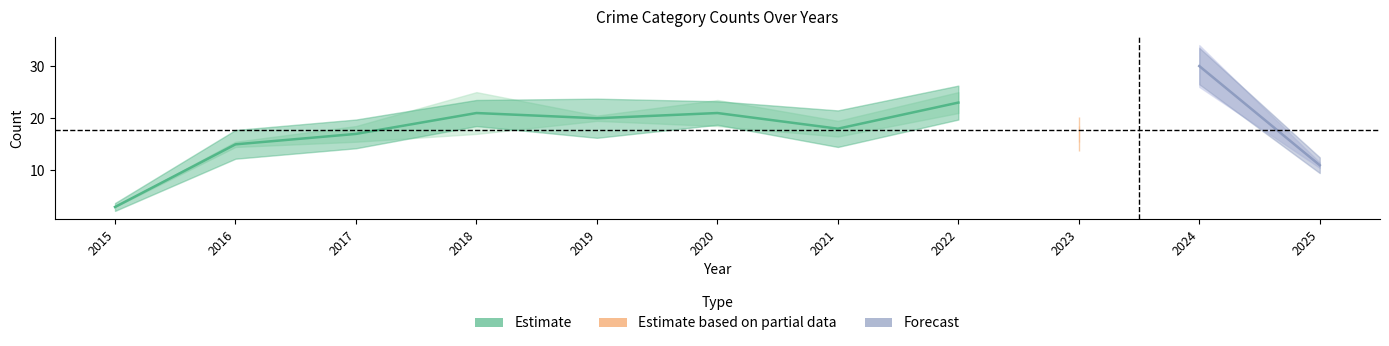

Is this an area chart (filled region under the line)?

No